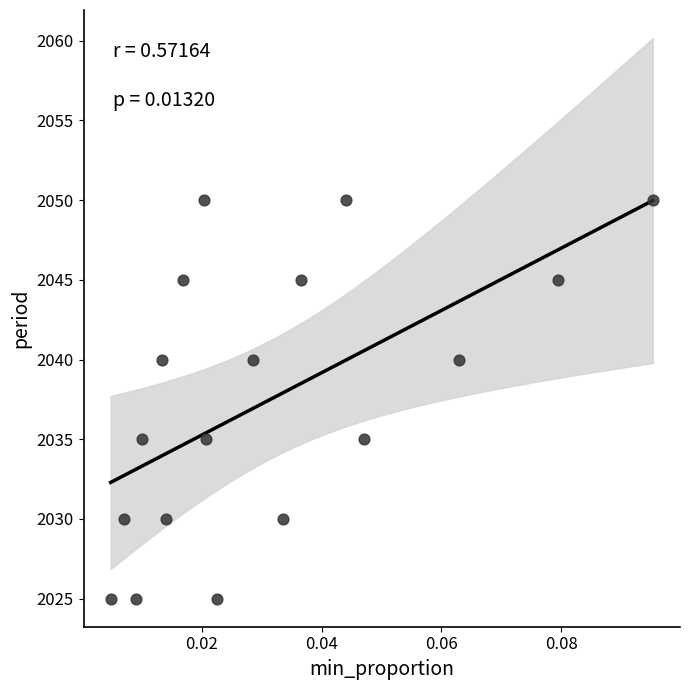

What is the range of Y values (max minus min)?

25